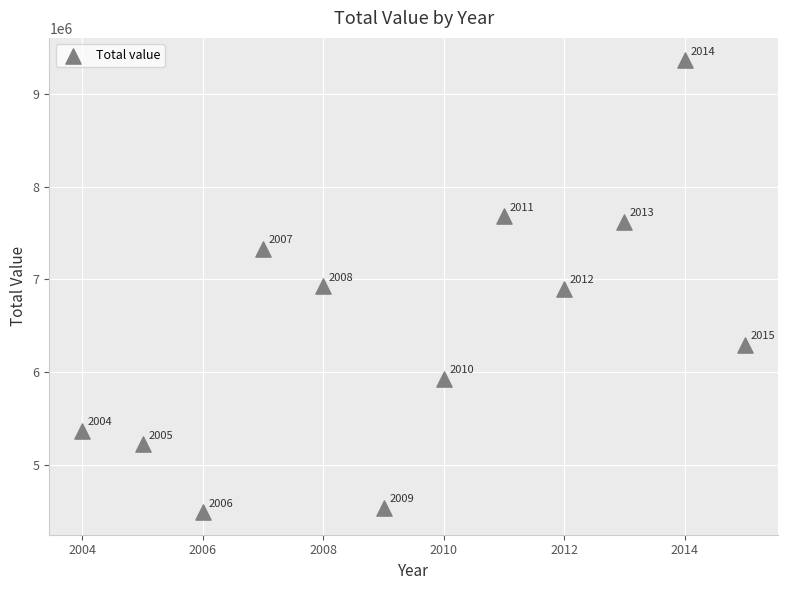

What is the average X value?

2010